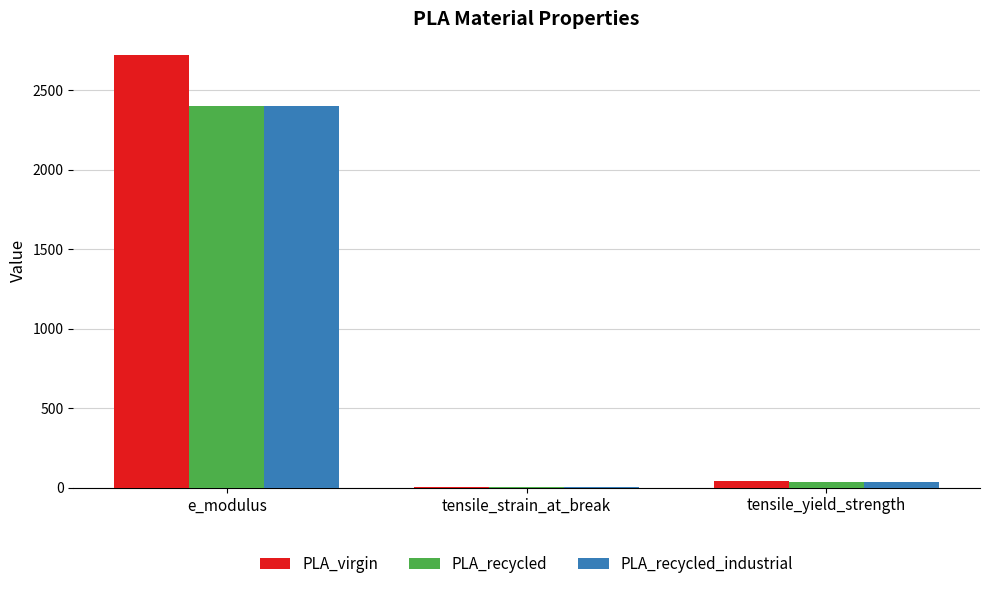

Is it true that PLA_virgin equals 1.9 at tensile_strain_at_break?

True